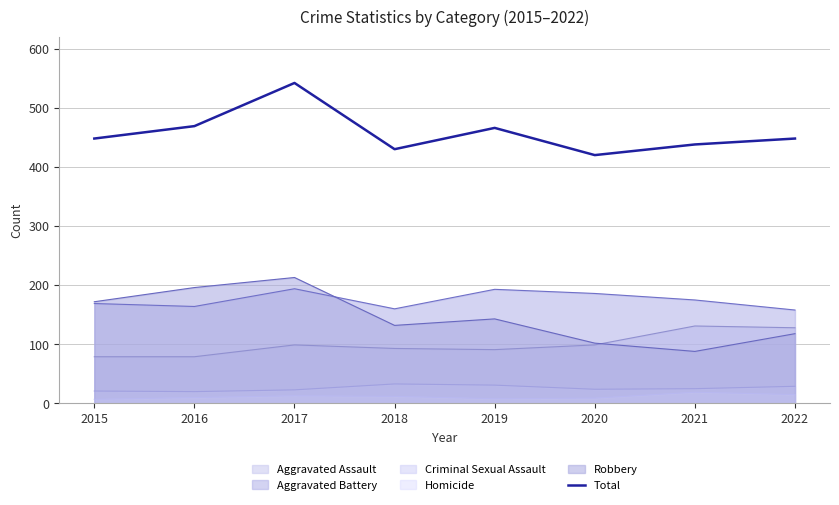

What is the ratio of the value at 2018 to the value at 2021?

1.0